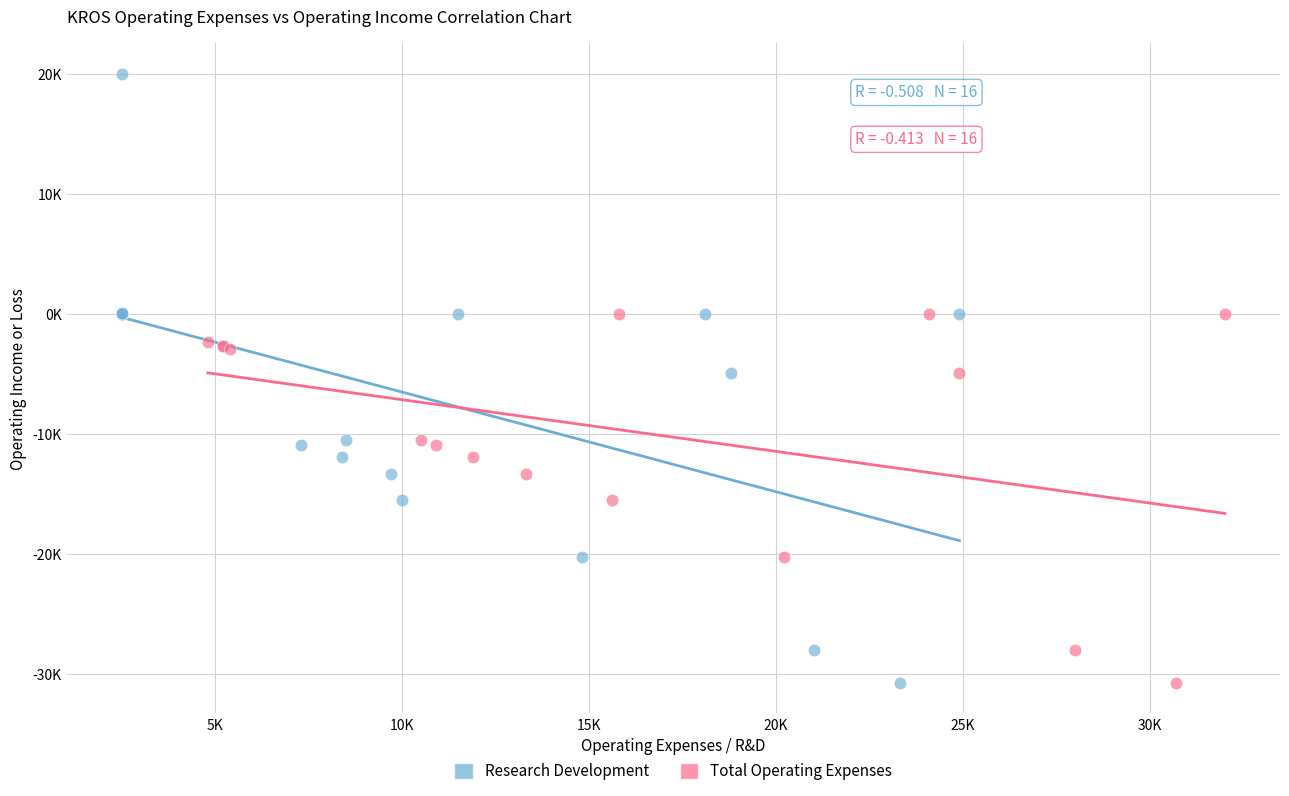

Which series has the largest Y range (max minus min)?

Research Development